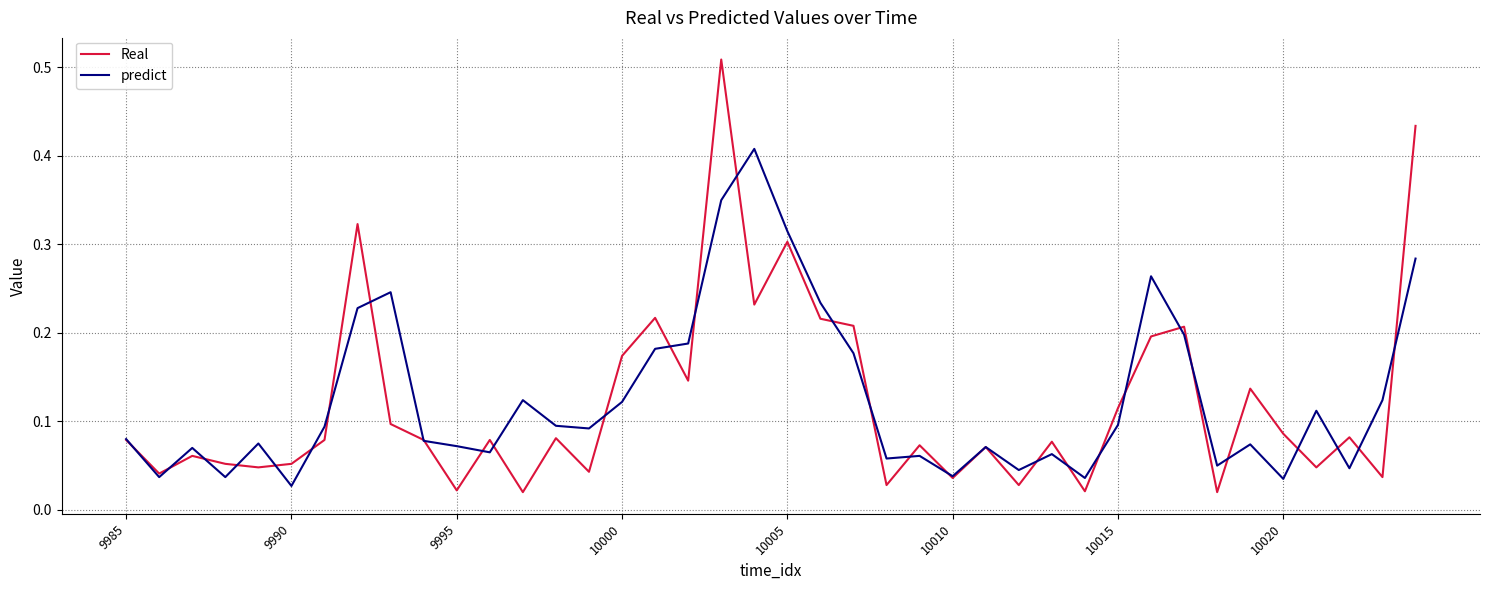

List the series in order of their peak value, highest first.

Real, predict